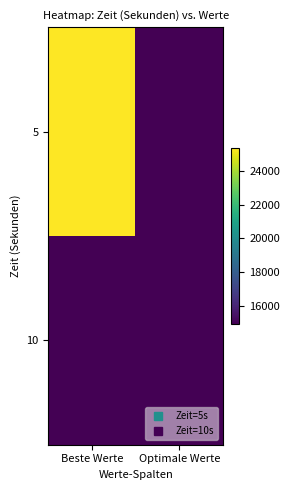

Count the number of data series in this chart.

2